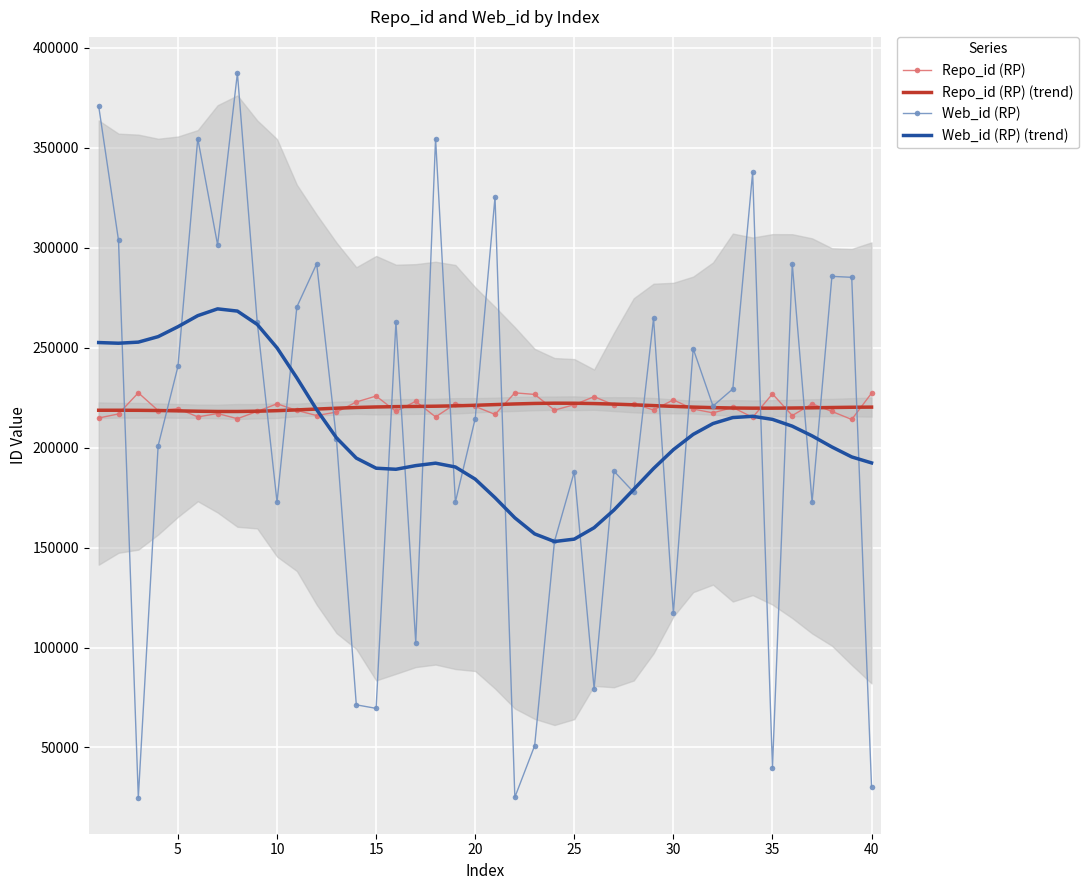

List the series in order of their peak value, highest first.

Web_id (RP), Web_id (RP) (trend), Repo_id (RP), Repo_id (RP) (trend)